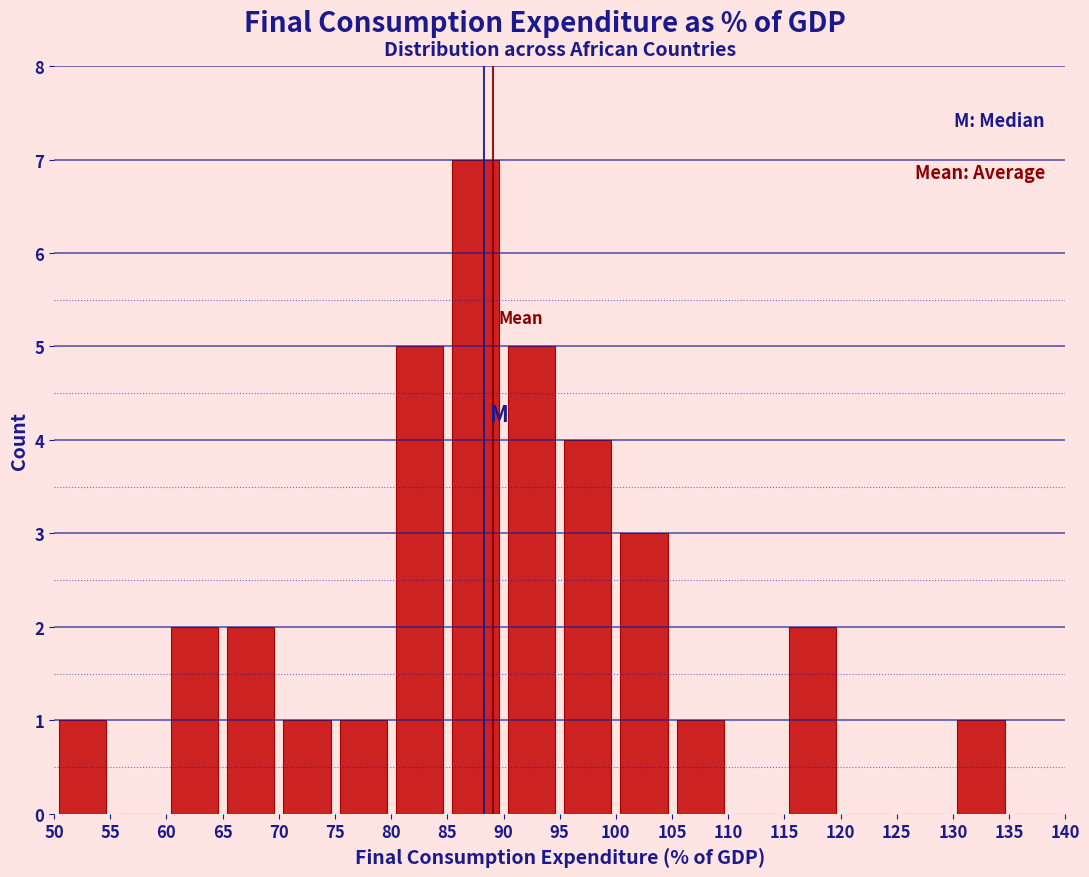

Reading left to right, list every bar in this chart as the range it spans on the x-axis followed by its height. The values are not printed on the chart, so give them approximately, as read against the axis.

50 to 55: 1
55 to 60: 0
60 to 65: 2
65 to 70: 2
70 to 75: 1
75 to 80: 1
80 to 85: 5
85 to 90: 7
90 to 95: 5
95 to 100: 4
100 to 105: 3
105 to 110: 1
110 to 115: 0
115 to 120: 2
120 to 125: 0
125 to 130: 0
130 to 135: 1
135 to 140: 0